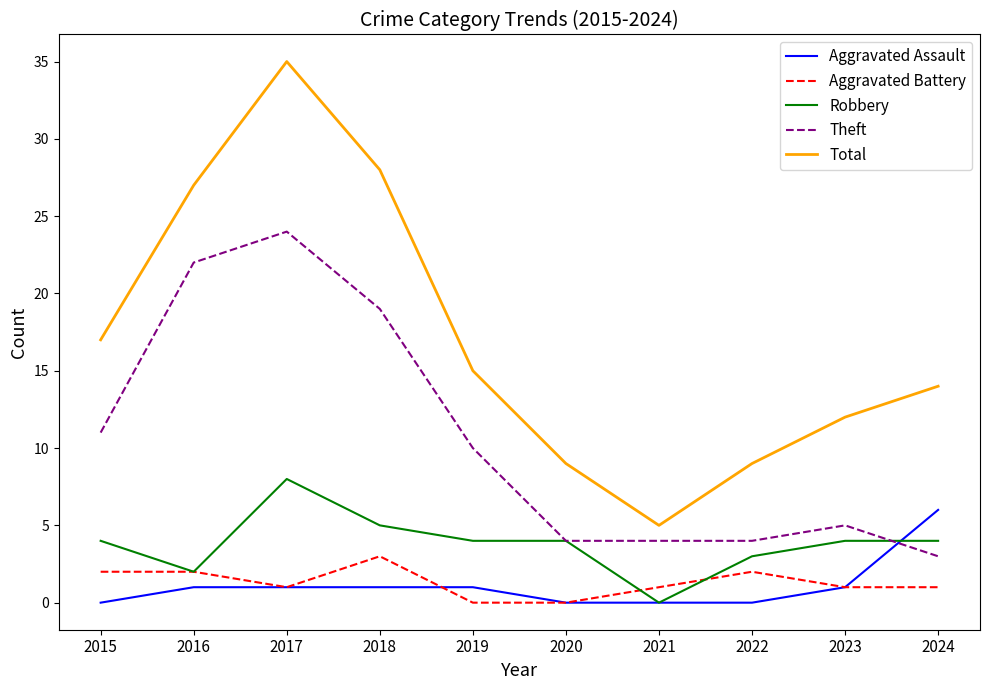

What is the total value across all series at 2017?

69